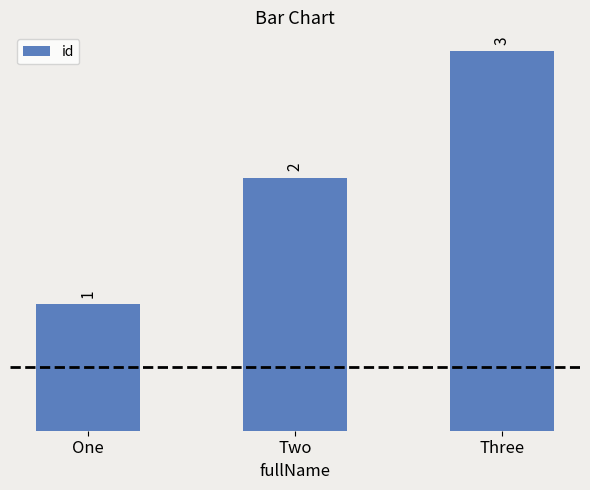

How many categories are shown in the chart?

3